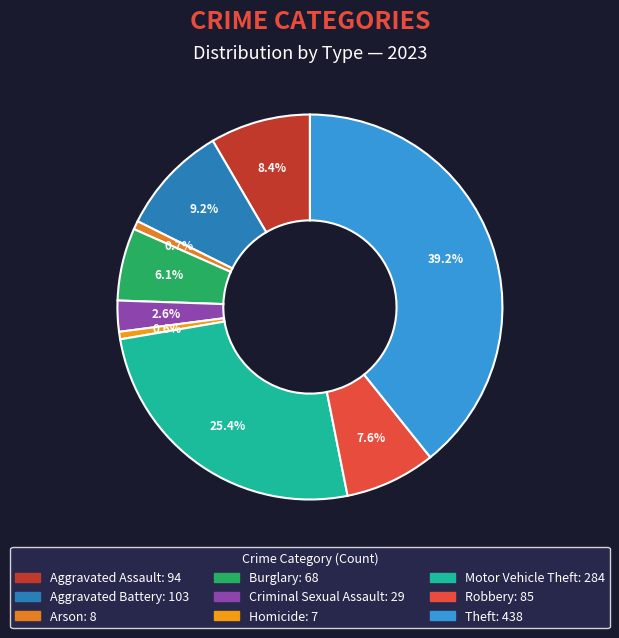

Is there a majority slice in this chart?

No